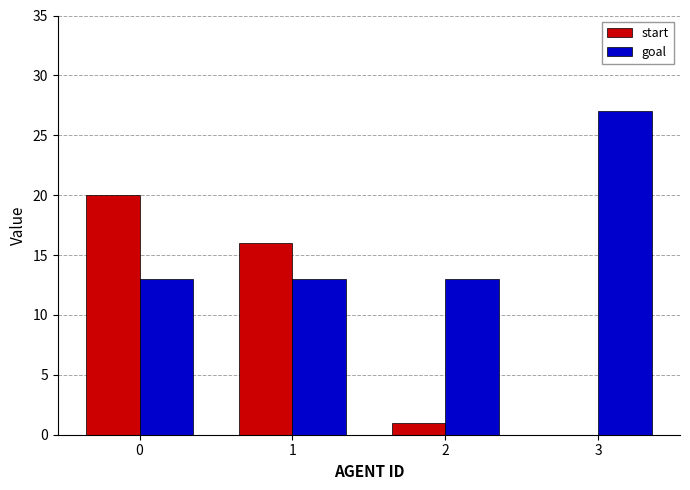

Which category has the highest value in the goal series?

3